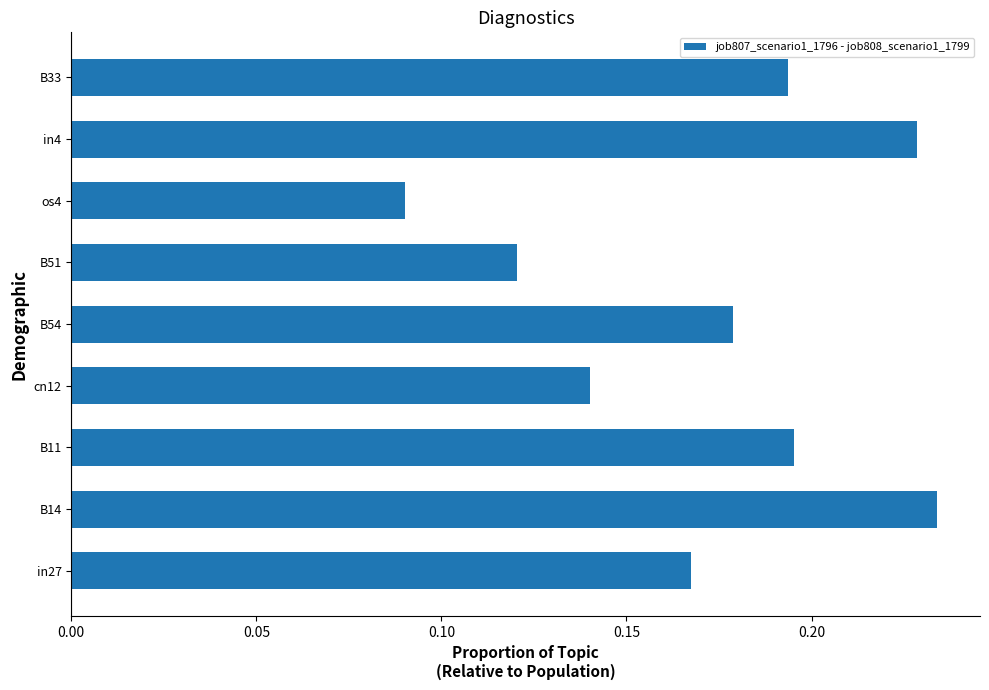

Where is the data nearest to the value 0?

os4